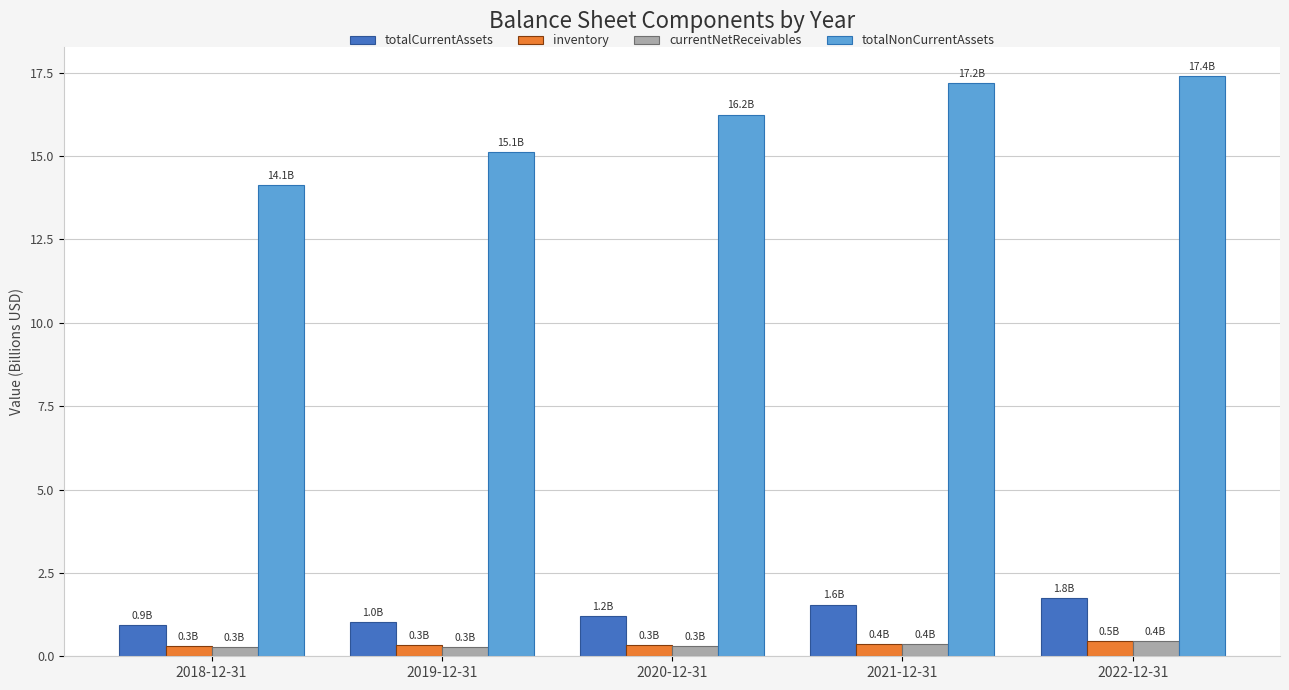

What is the value of the inventory bar at the 2nd from the left?

0.3